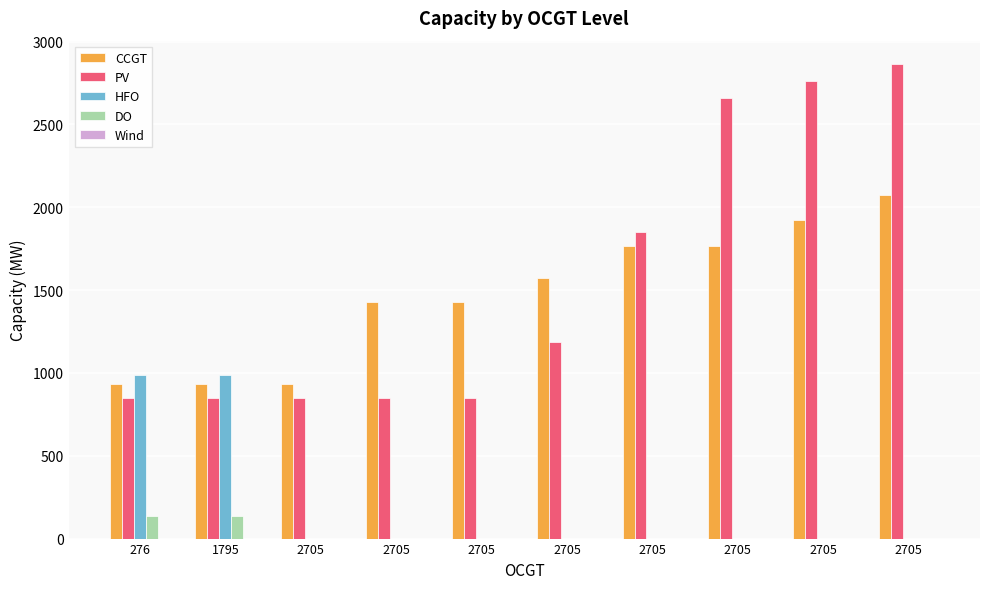

Which series has the widest spread of values?

PV